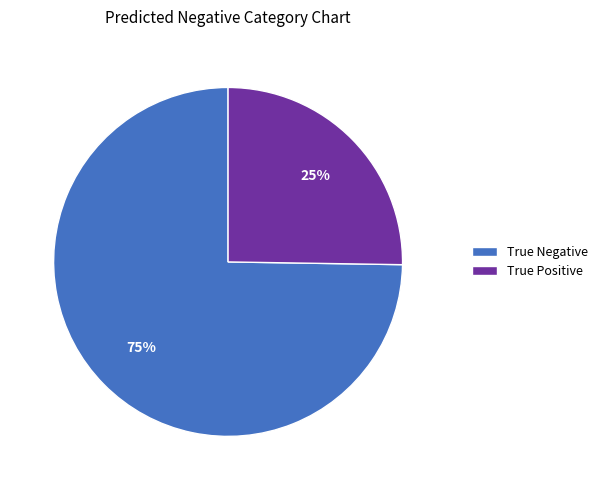

To the nearest percent, what percentage of the pie is True Negative?

75%